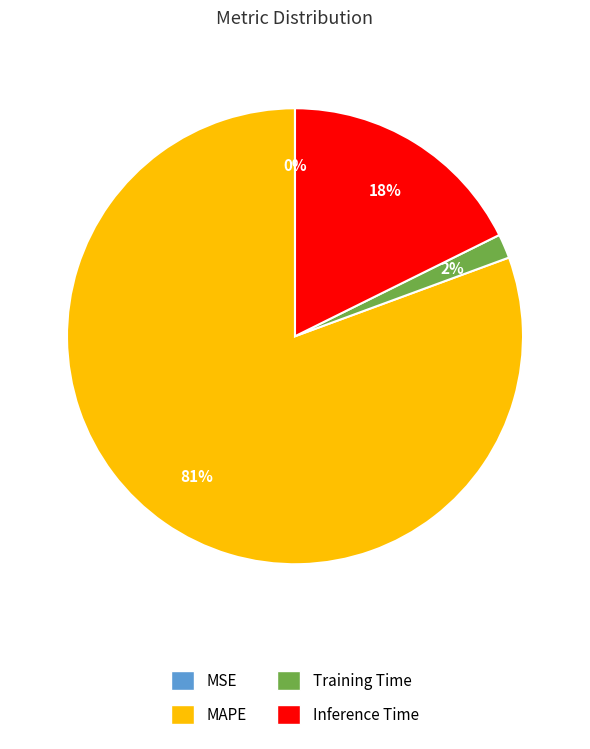

To the nearest percent, what is the average slice percentage?

25%